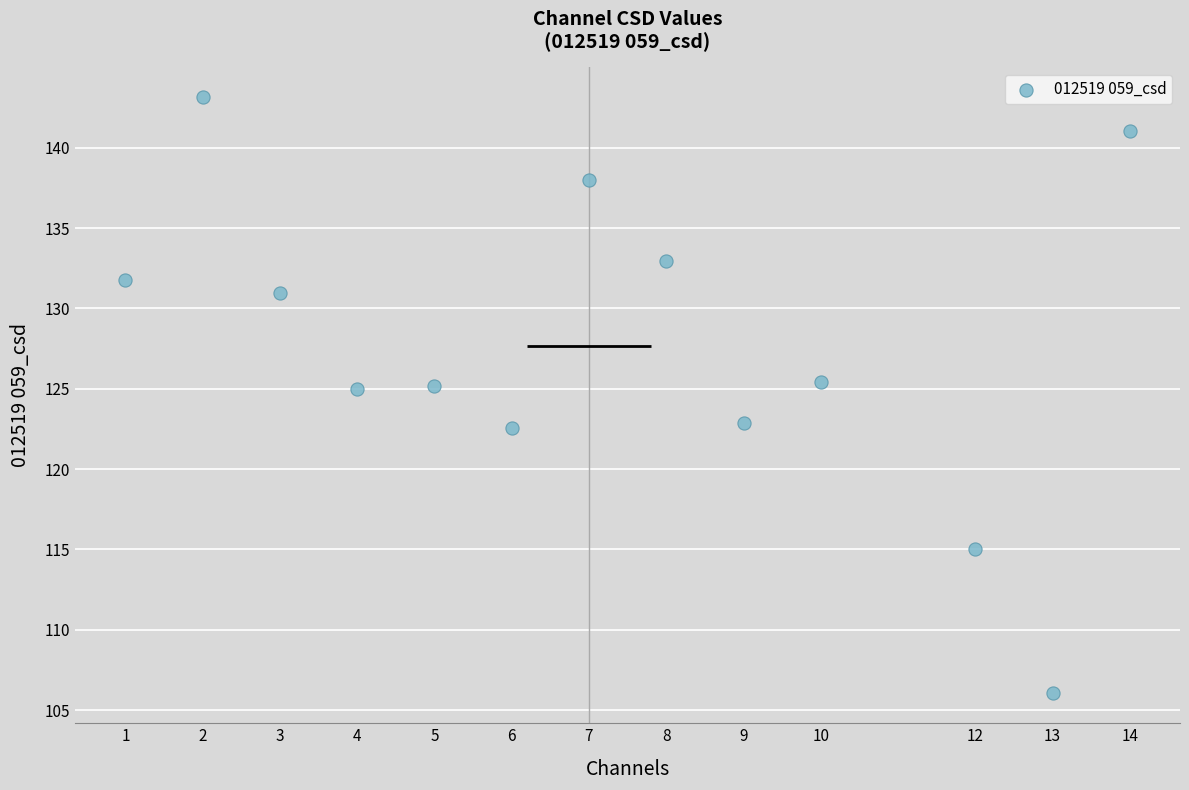

What is the range of X values (max minus min)?

13.0